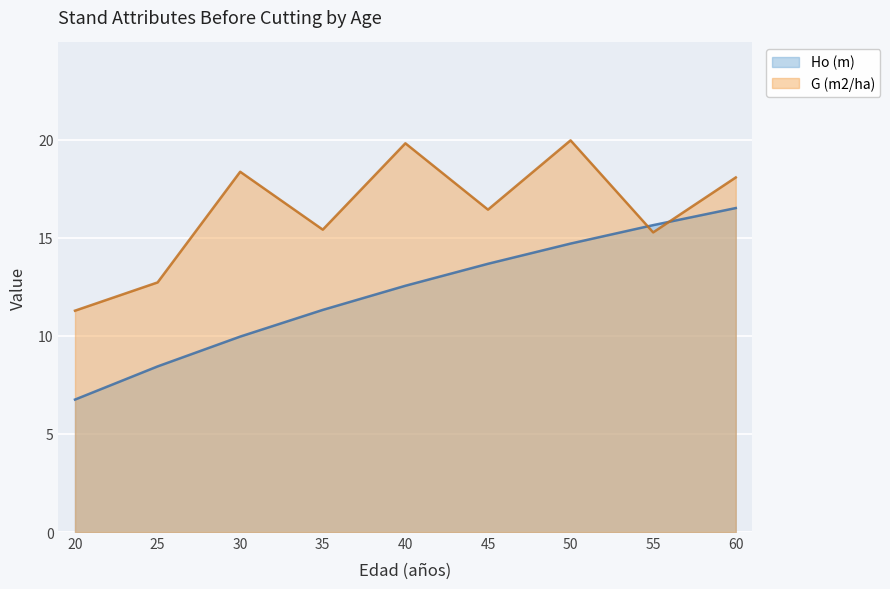

At which category does the chart reach its peak across all series?

50